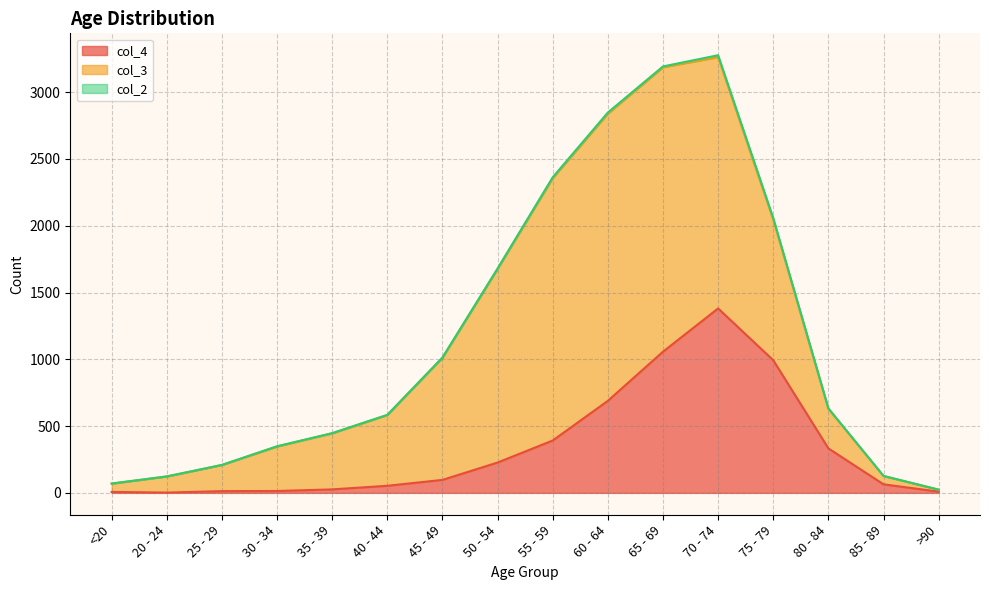

What is the difference between the maximum and minimum values in the col_3 series?

2136